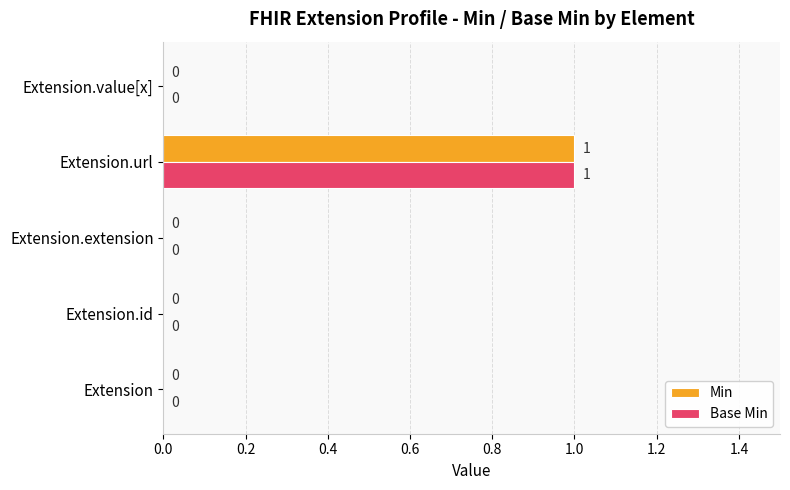

Is the value of Min at Extension.url greater than the value of Base Min at Extension.id?

Yes